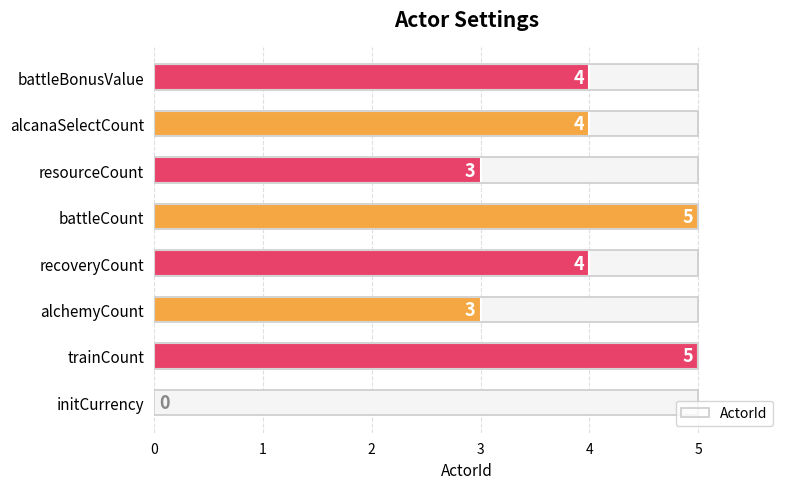

How many values are between 3 and 5?

7